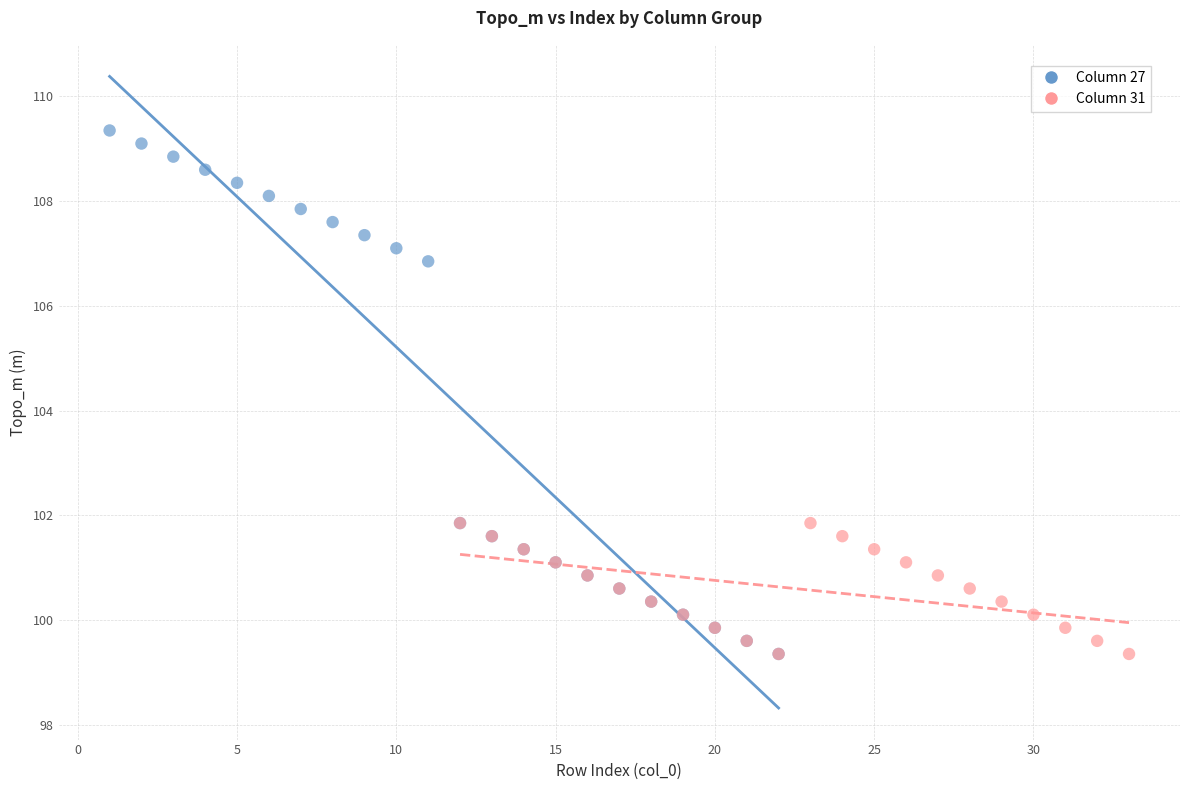

Which series has the widest spread of Y values?

Column 27